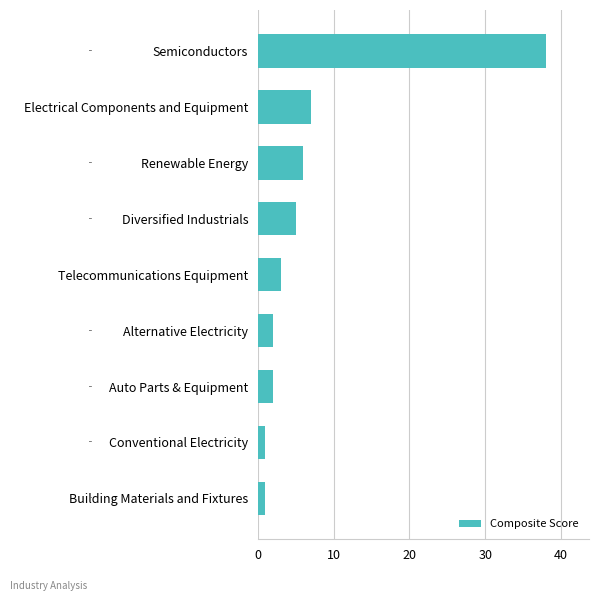

What is the change in value from Auto Parts & Equipment to Electrical Components and Equipment?

+5